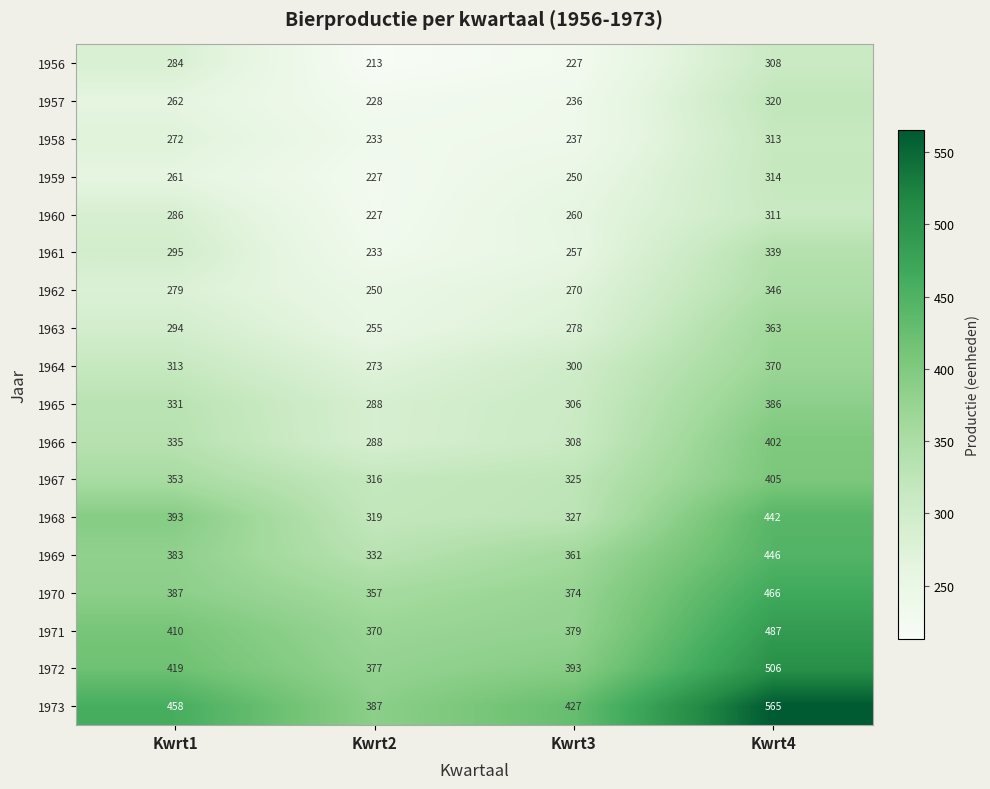

At how many categories does at least one series exceed 468?

1